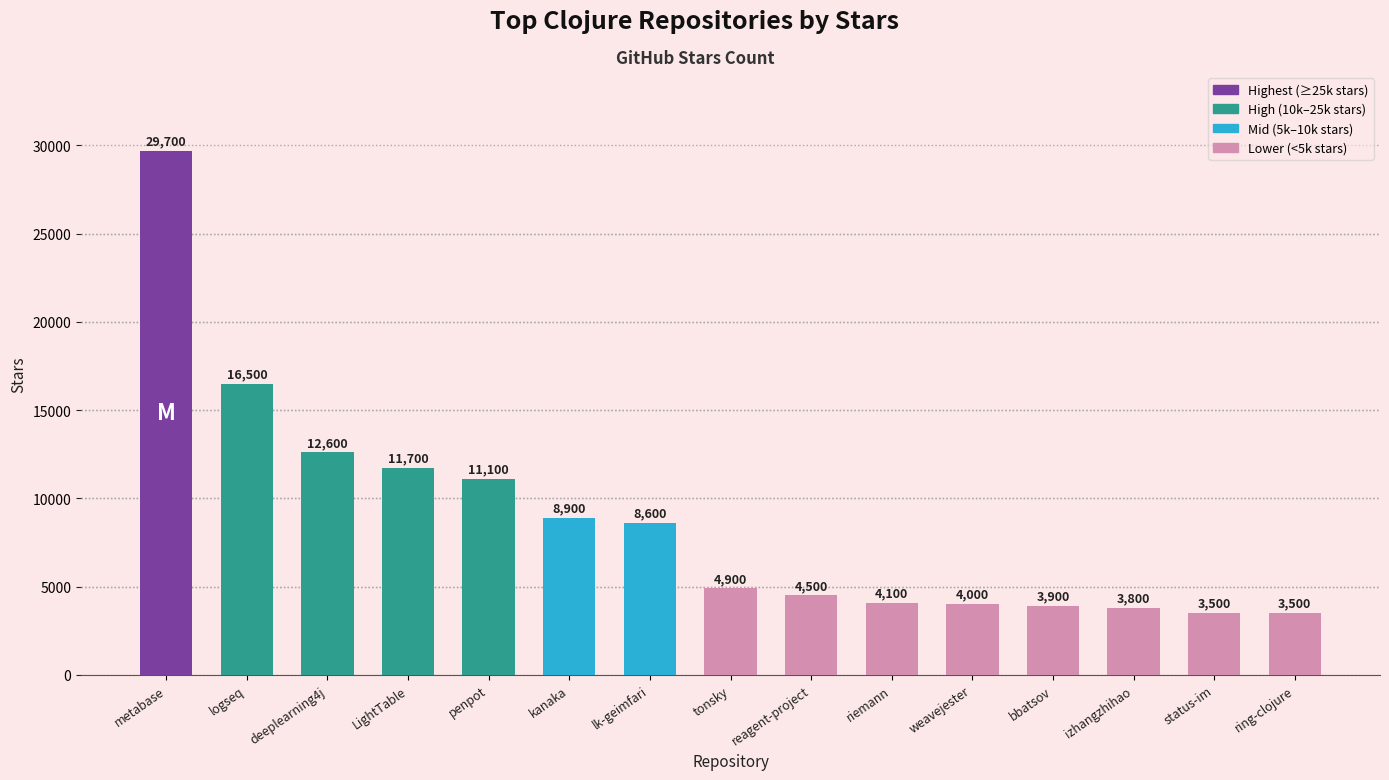

What is the change in value from deeplearning4j to tonsky?

-7700